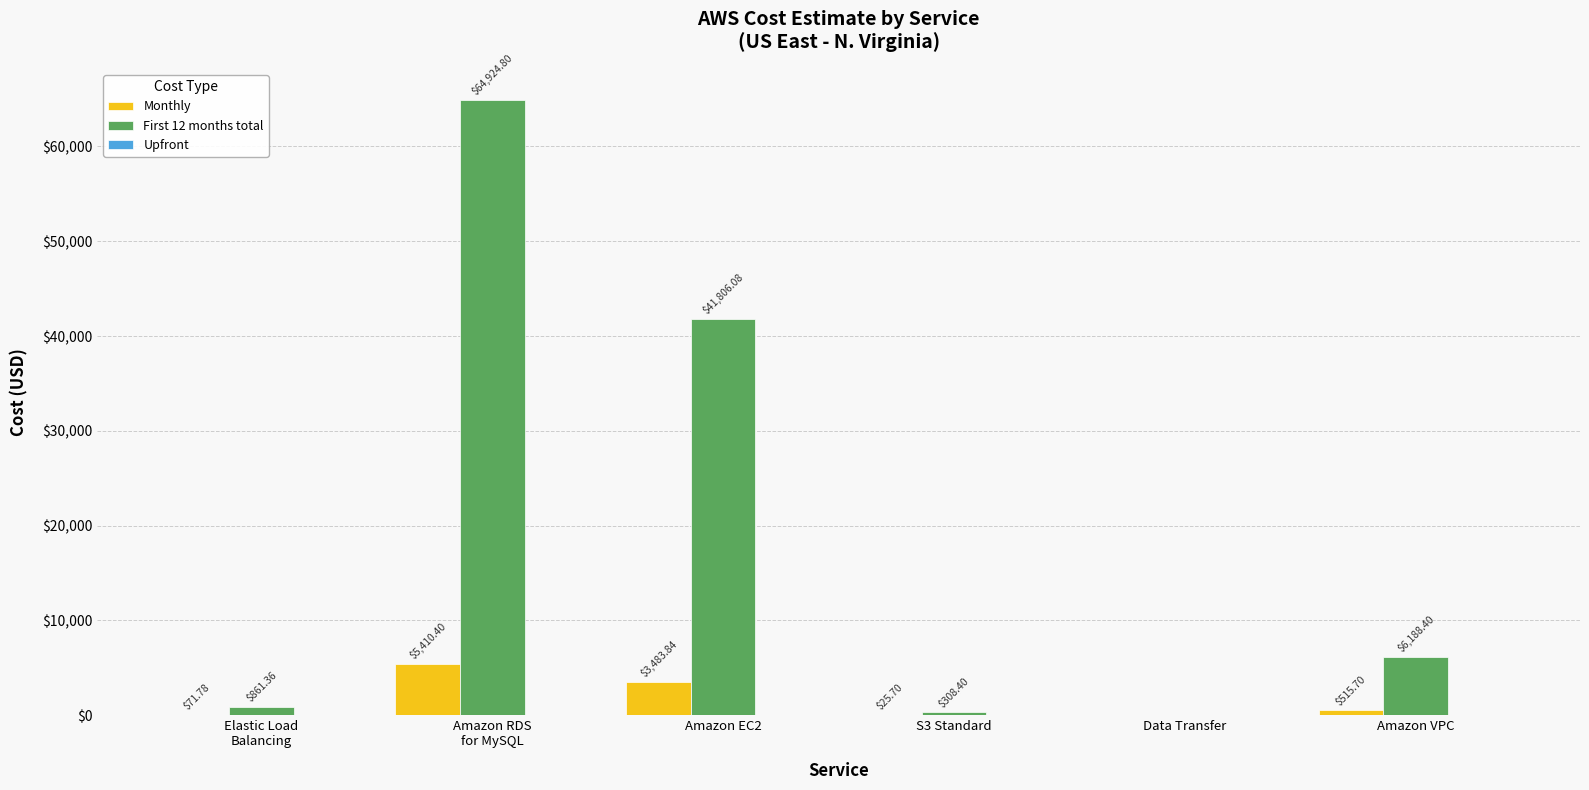

Which series has the largest total across all categories?

First 12 months total